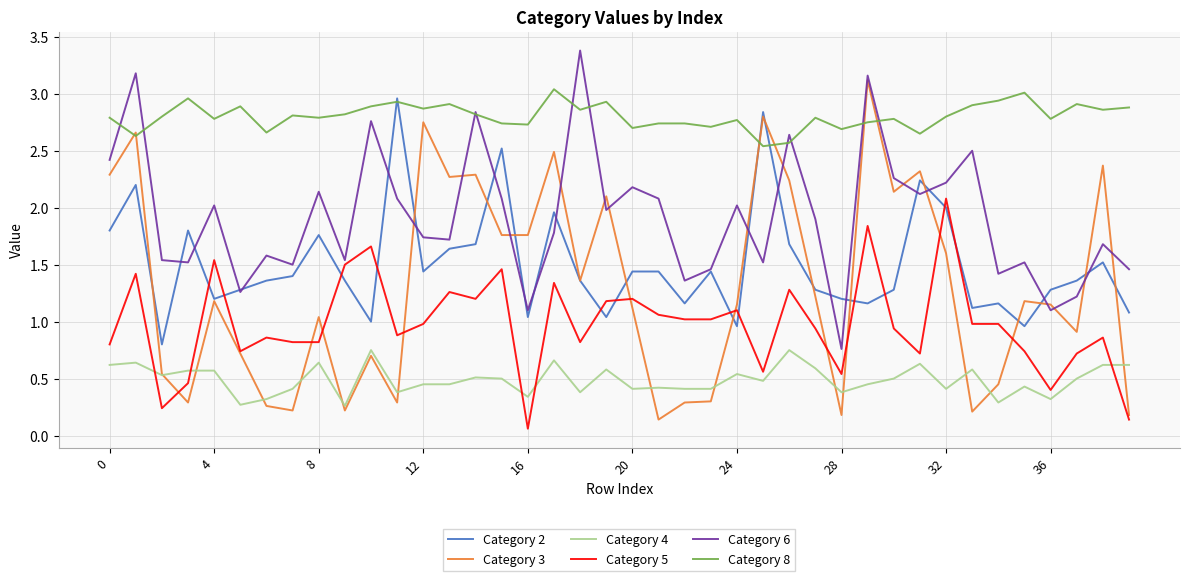

True or false: Category 4 and Category 2 cross at least once.

False